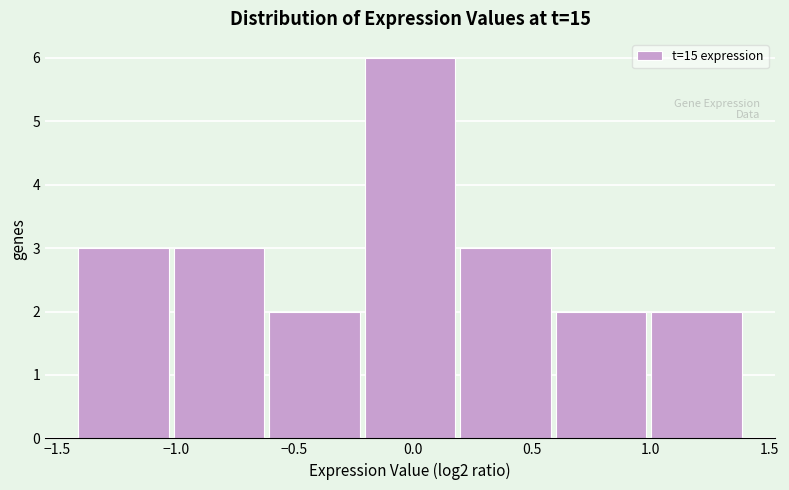

Reading left to right, list every bar in this chart as the range it spans on the x-axis followed by its height. Neither the bar edges nor the heights are printed on the chart, so give them approximately, as read against the axes.

-1.4 to -1.0: 3
-1.0 to -0.6: 3
-0.6 to -0.2: 2
-0.2 to 0.2: 6
0.2 to 0.6: 3
0.6 to 1.0: 2
1.0 to 1.4: 2